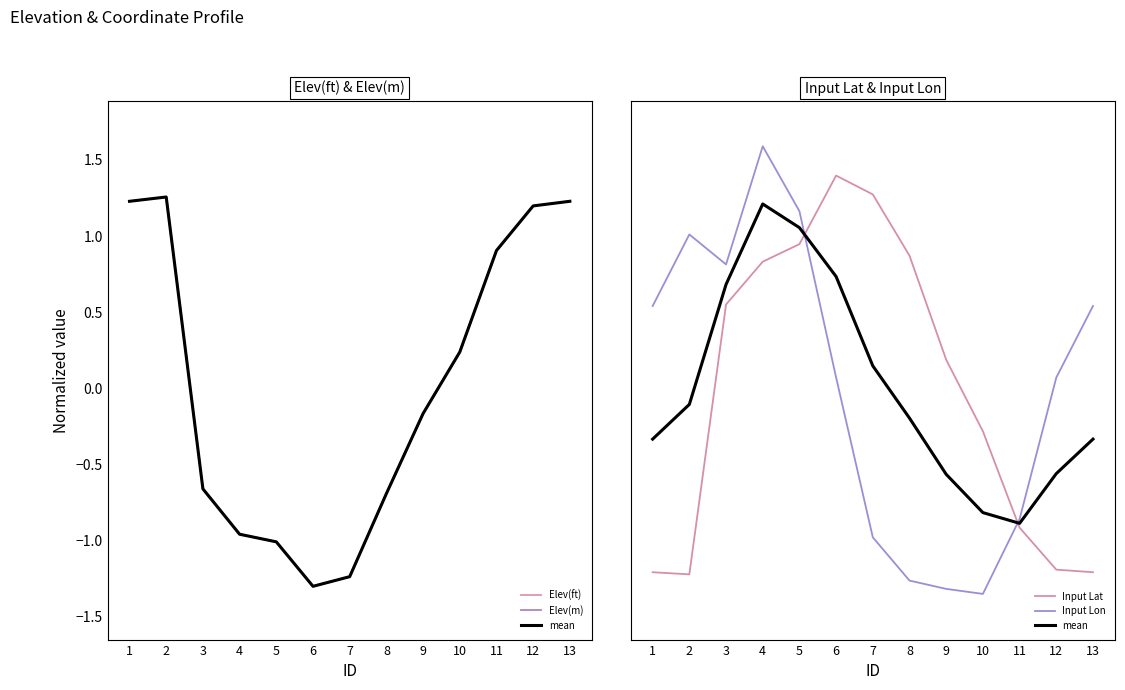

How many interior local valleys does the Elev(m) series have?

1